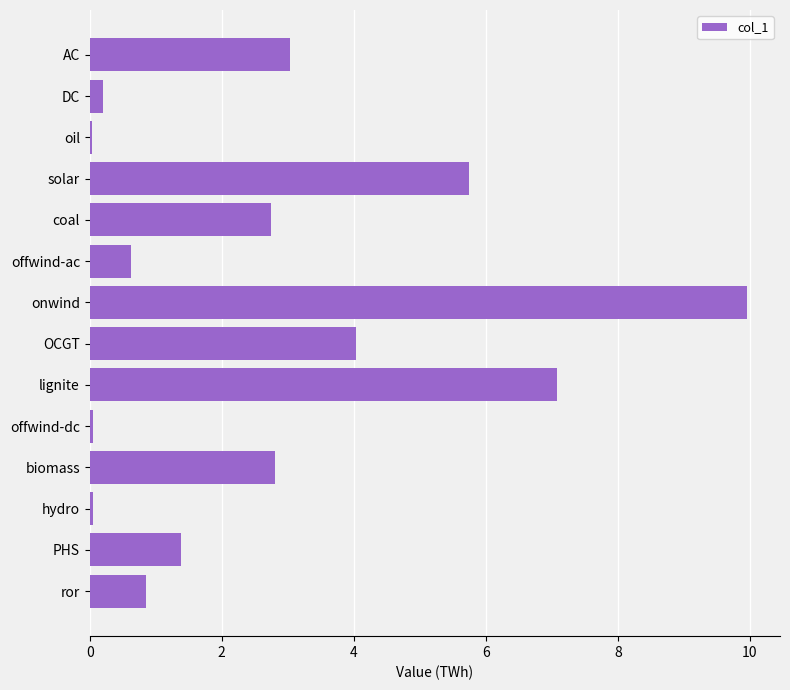

The value at offwind-ac is 0.6. True or false?

True